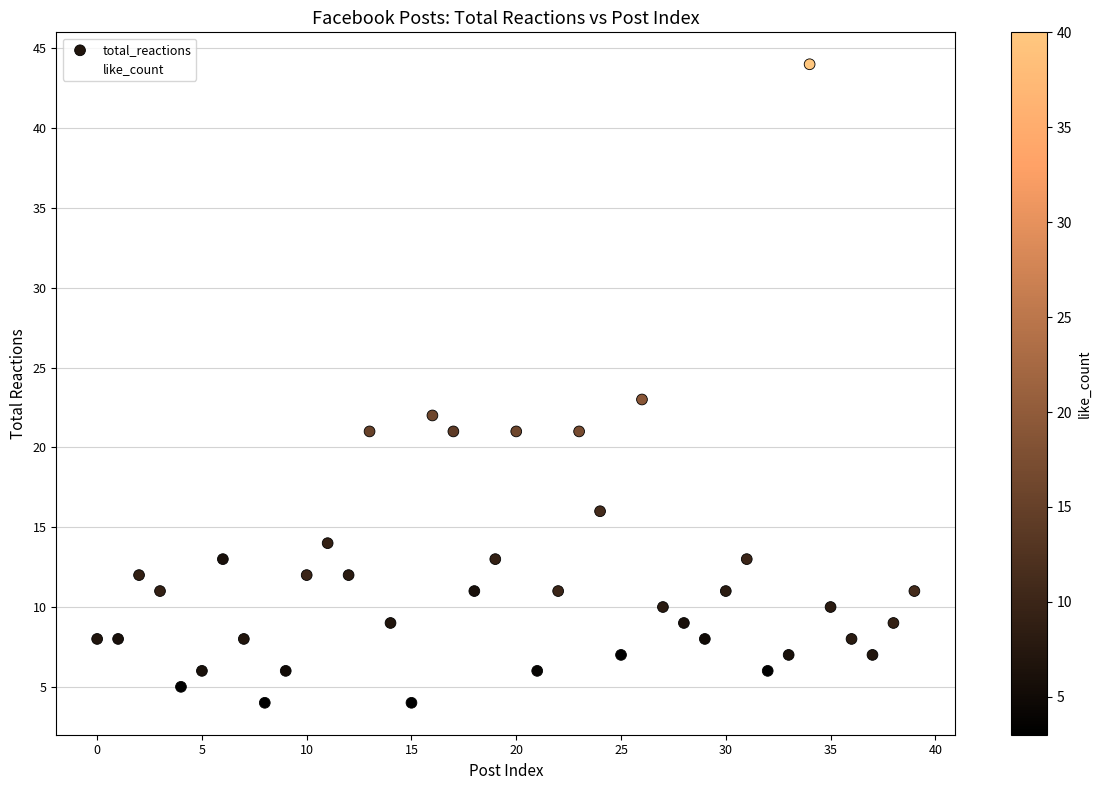

What Y value in the scatter plot is closest to 24?

23